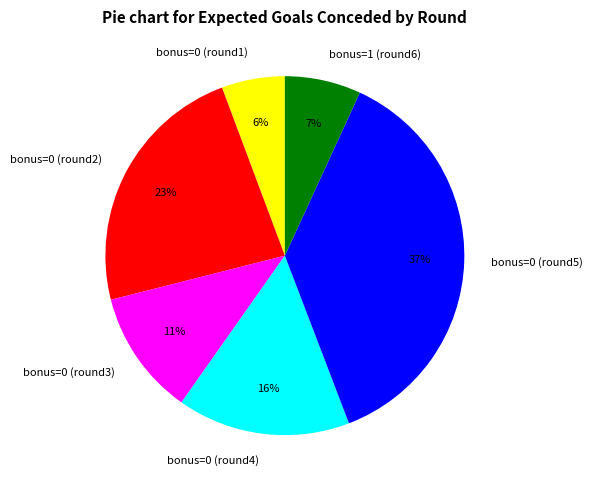

To the nearest percent, what portion does bonus=0 (round3) represent?

11%